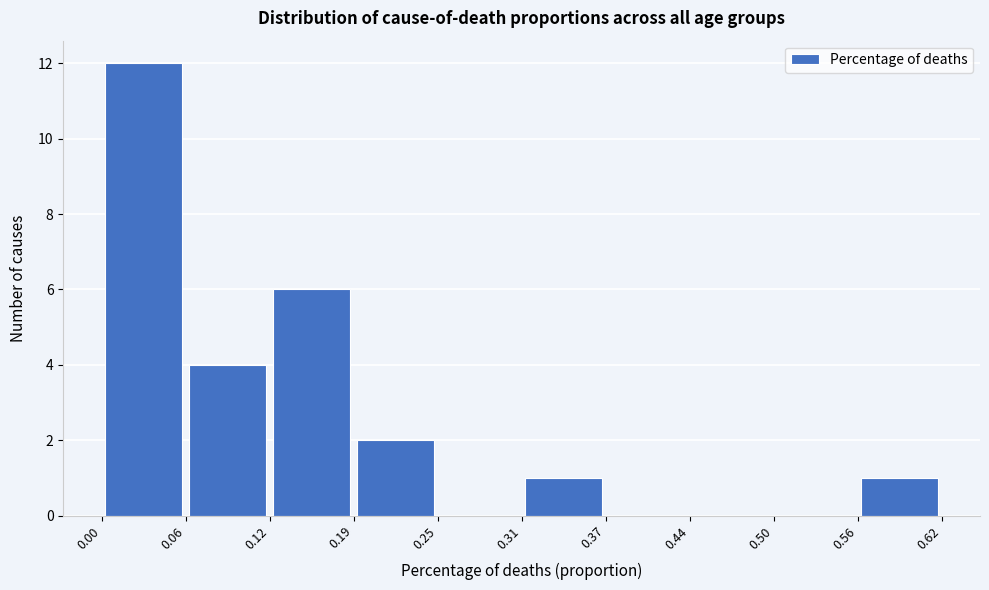

Reading left to right, transcribe this chart: for each bar, give the range it covers on the x-axis and its height. The values are not printed on the chart, so give them approximately, as read against the axis.

0.00 to 0.06: 12
0.06 to 0.12: 4
0.12 to 0.19: 6
0.19 to 0.25: 2
0.25 to 0.31: 0
0.31 to 0.37: 1
0.37 to 0.44: 0
0.44 to 0.50: 0
0.50 to 0.56: 0
0.56 to 0.62: 1